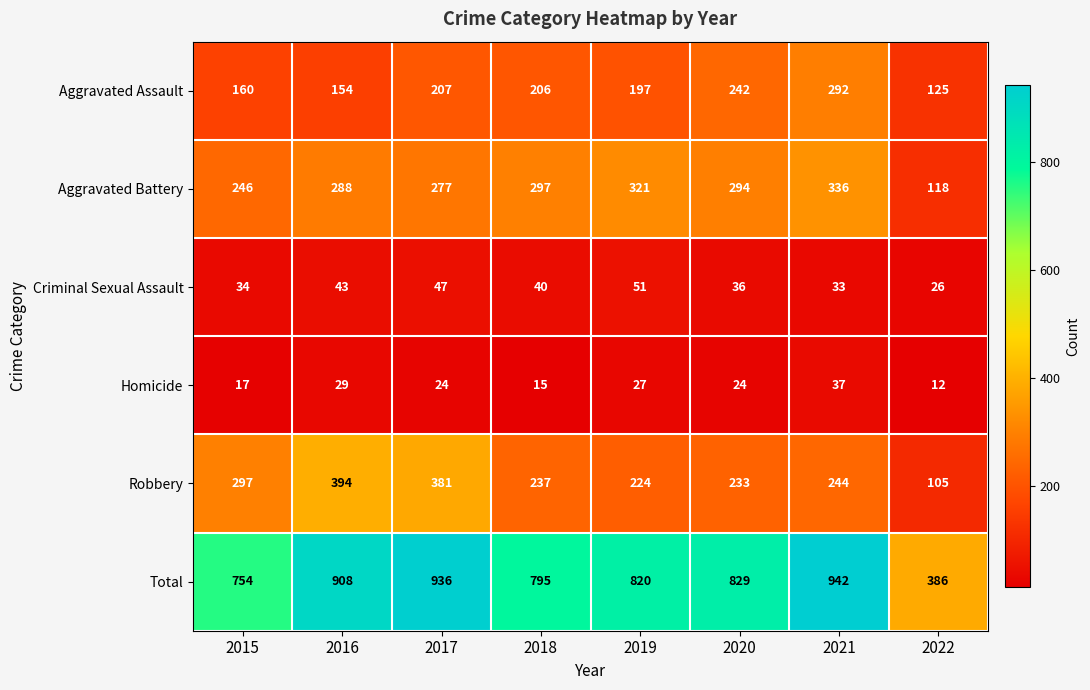

What is the difference between the Robbery values at 2017 and 2022?

276